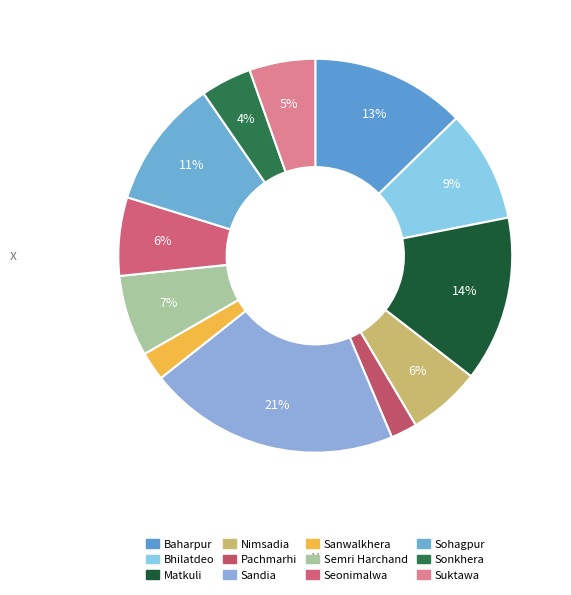

To the nearest percent, what is the difference between the Sonkhera and Sandia slice percentages?

17%